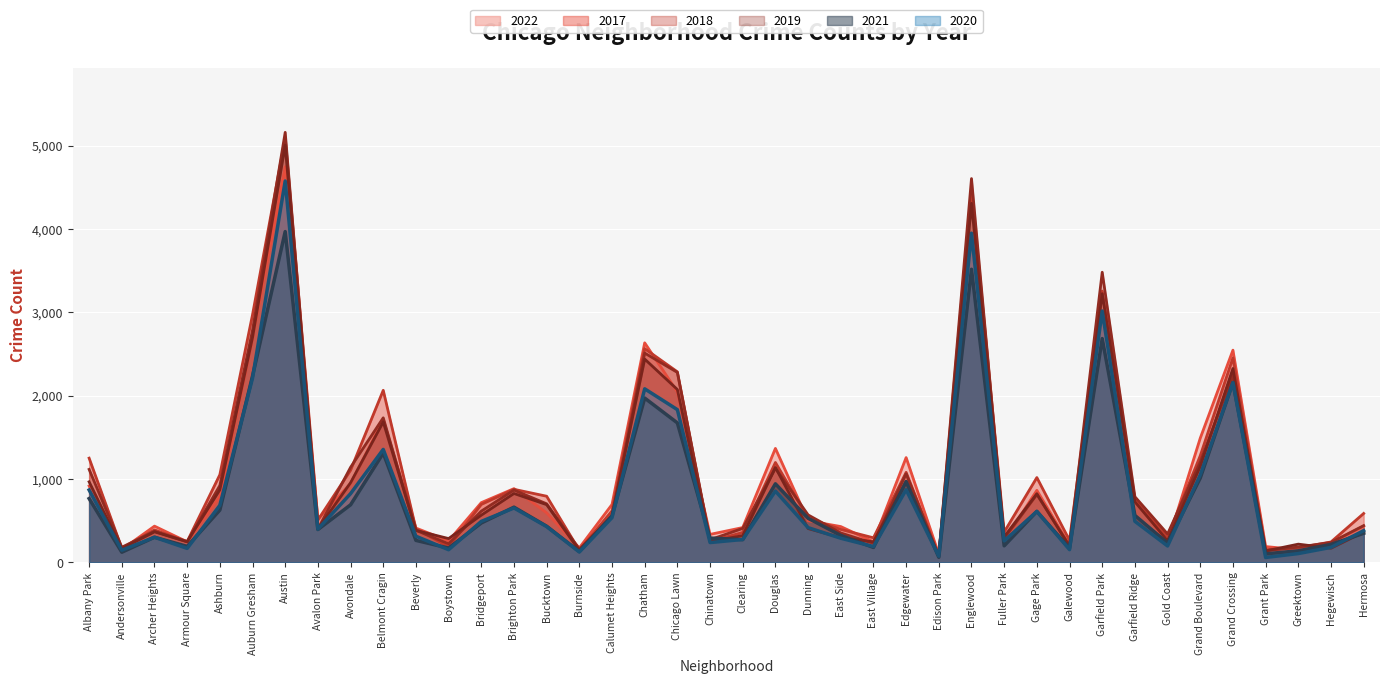

Where is the first local maximum for 2021?

Archer Heights